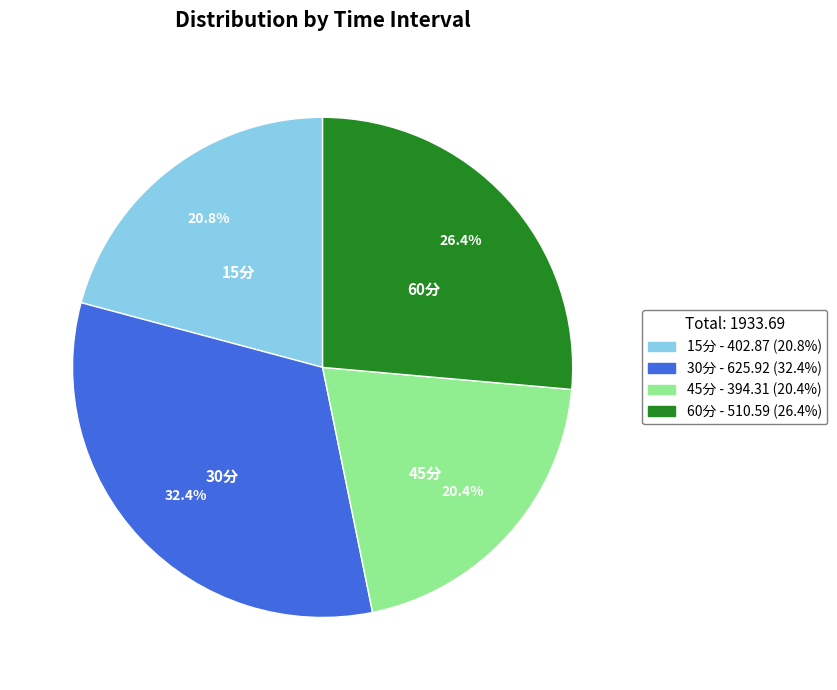

Is 45分 the majority of the pie?

No